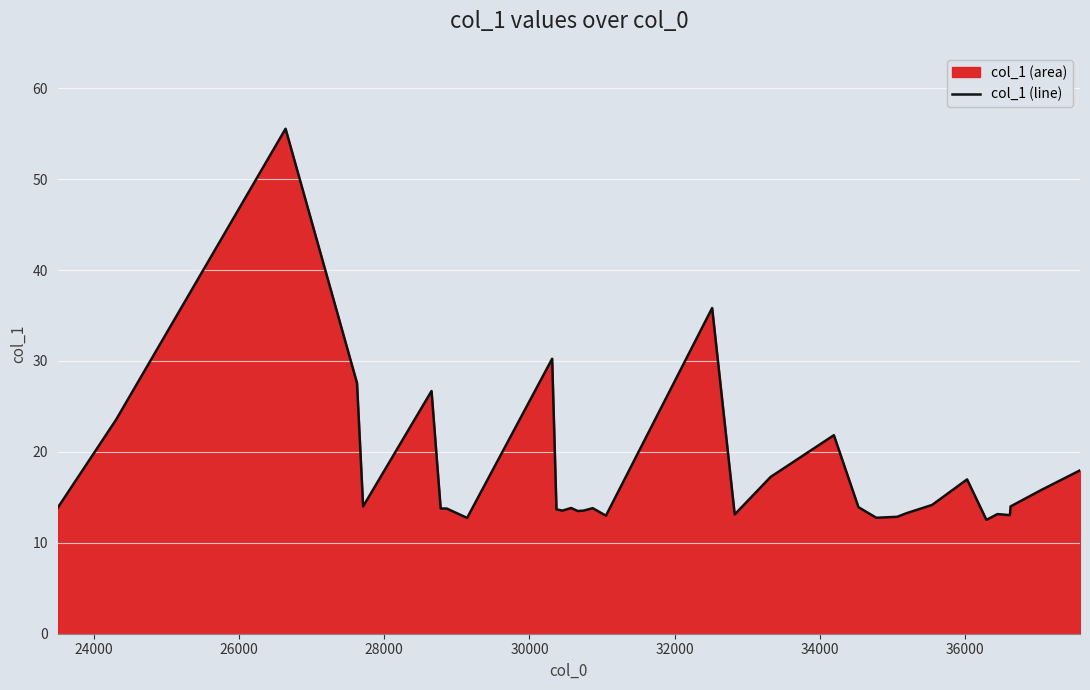

What is the minimum value shown in the chart?

12.5